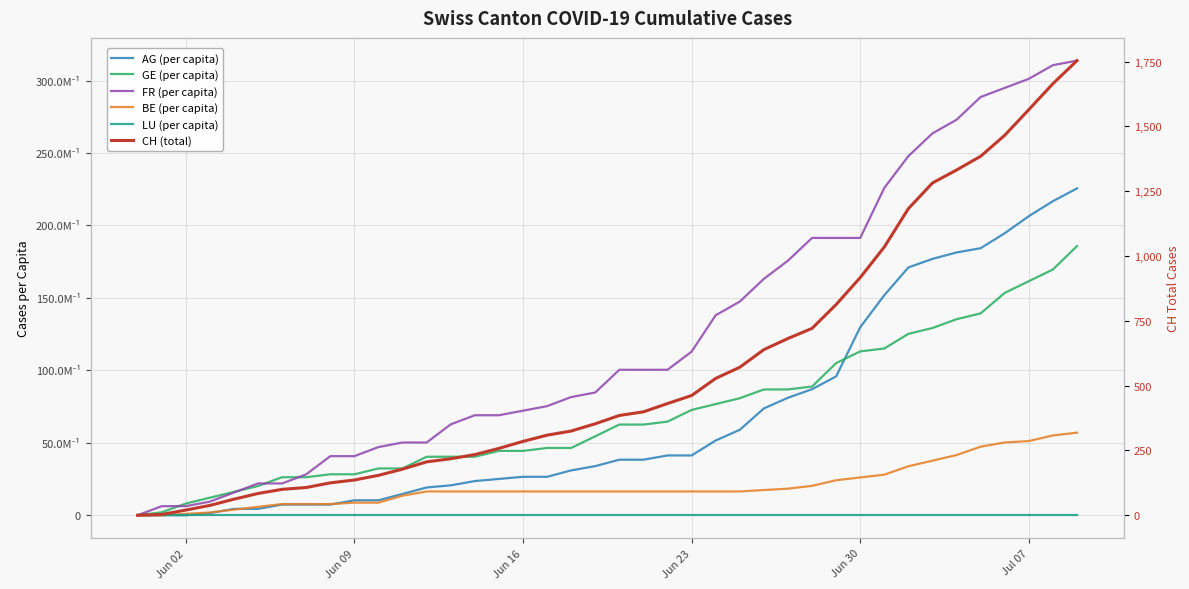

Count the number of categories in the chart.

40